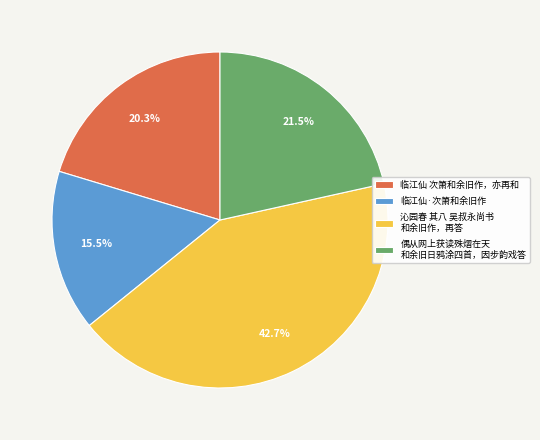

Rank the categories by value from highest to lowest.

沁园春 其八 吴叔永尚书 和余旧作，再答, 偶从网上获读殊熠在天 和余旧日鸦涂四首，因步韵戏答, 临江仙 次箫和余旧作，亦再和, 临江仙·次箫和余旧作